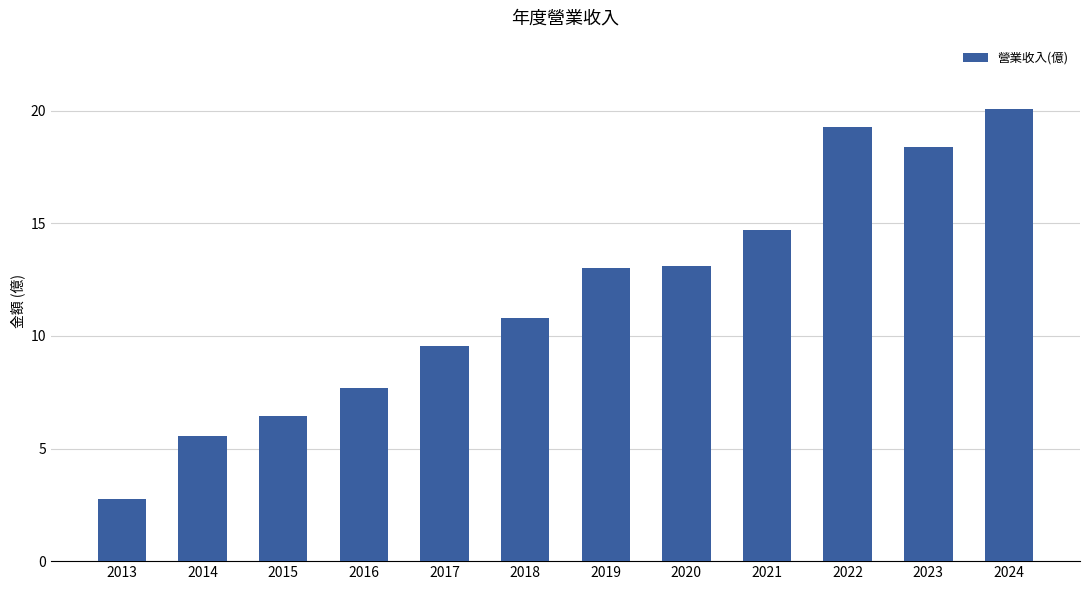

How many data points are less than 13?

6